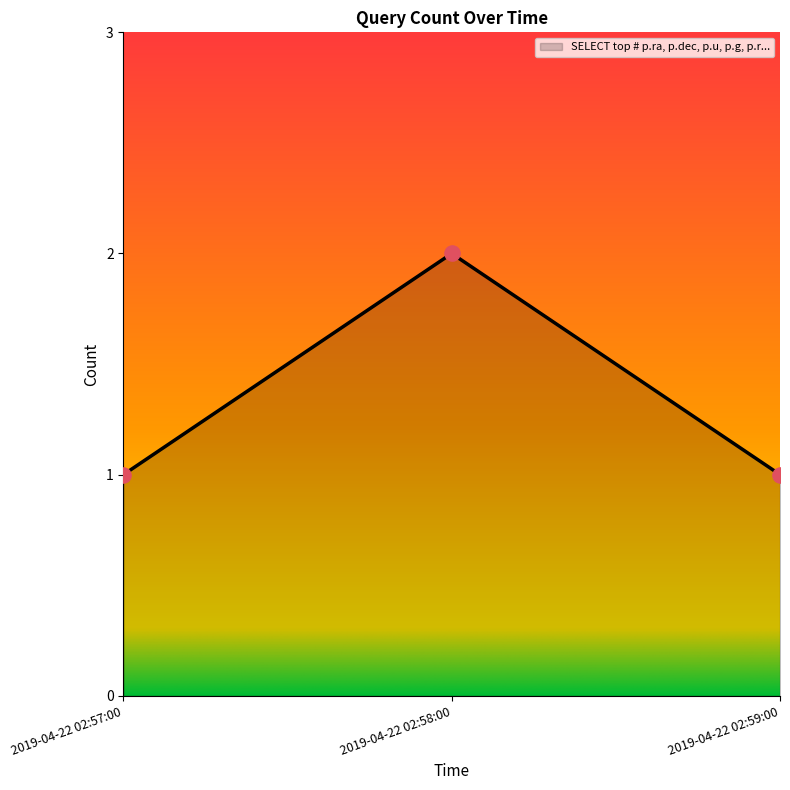

What is the change in value from 2019-04-22 02:57:00 to 2019-04-22 02:58:00?

+1